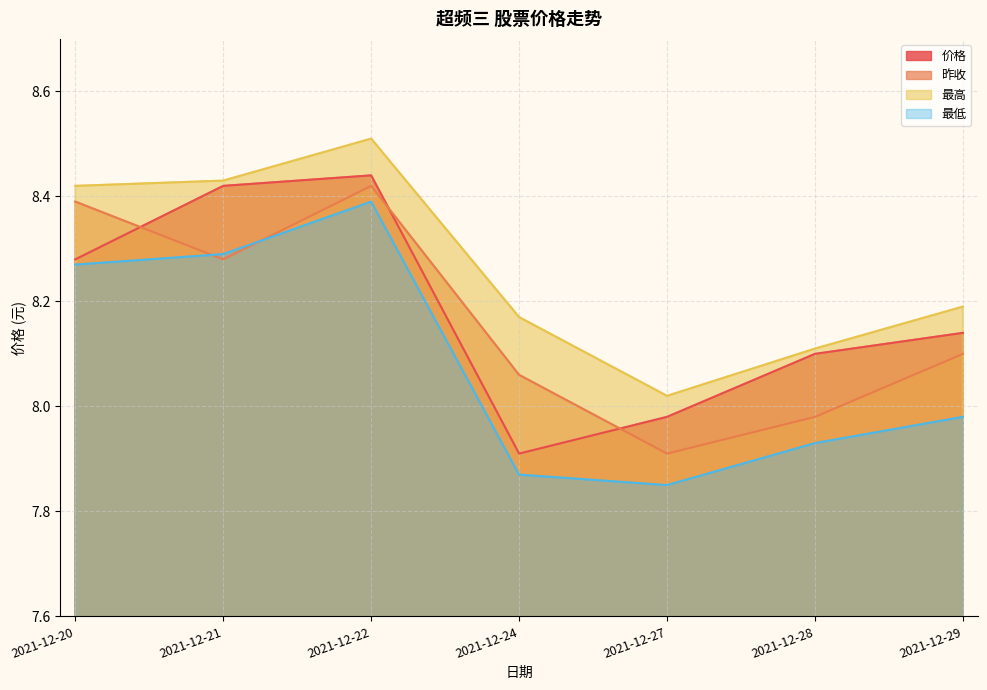

Between 2021-12-29 and 2021-12-28, which is larger?

2021-12-29